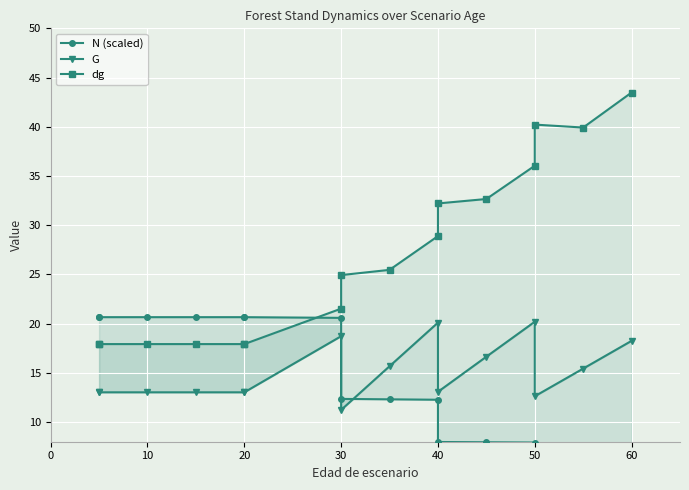

Does the chart display data point markers on the line(s)?

Yes